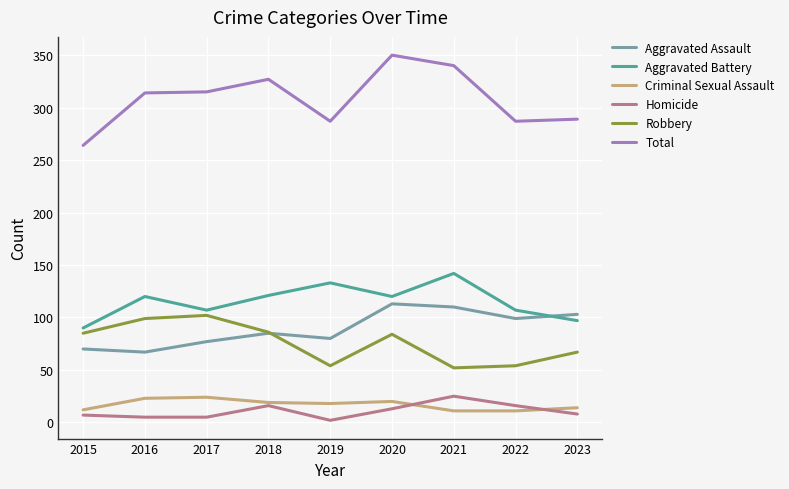

What is the smallest value displayed?

2